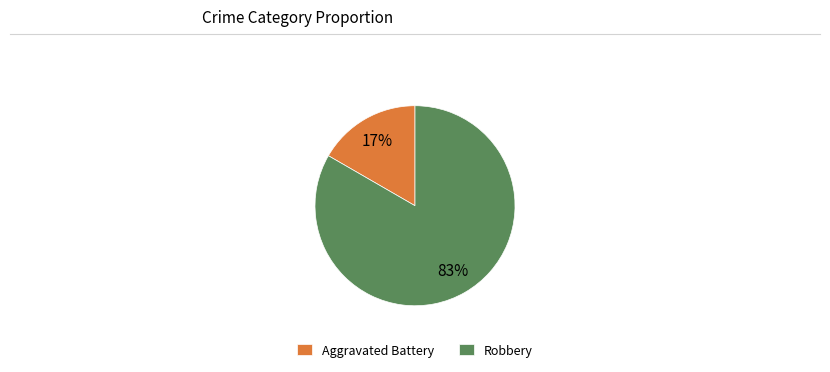

Is Aggravated Battery the majority of the pie?

No